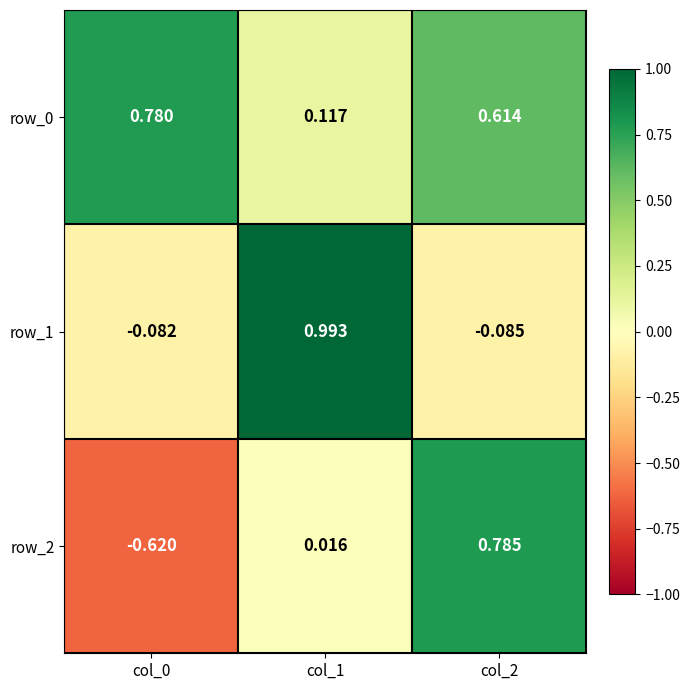

How many categories are shown in the chart?

3